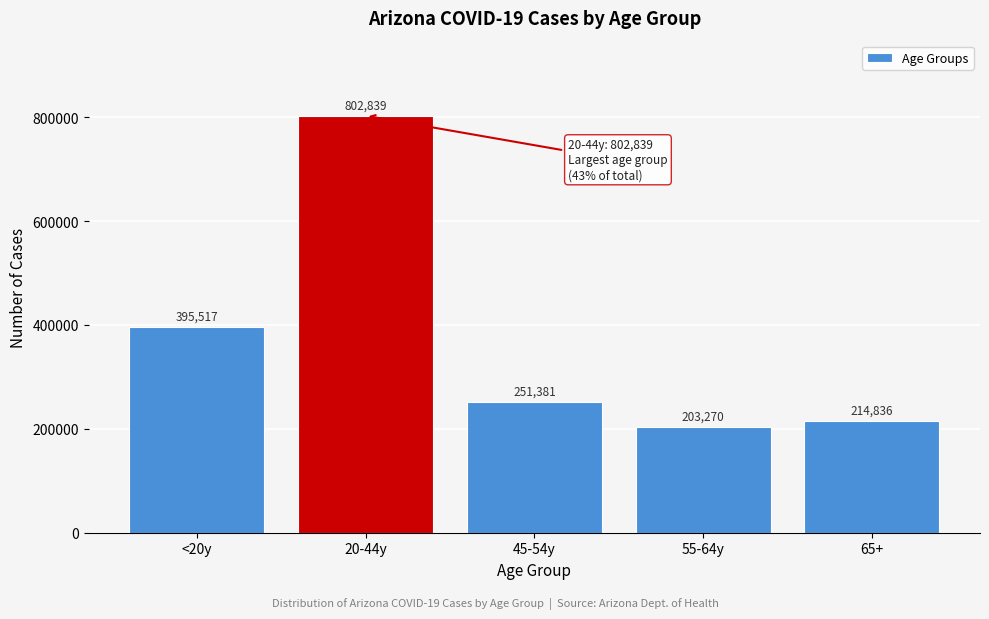

Reading left to right, transcribe all the data shown in this chart.

<20y=395517	20-44y=802839	45-54y=251381	55-64y=203270	65+=214836